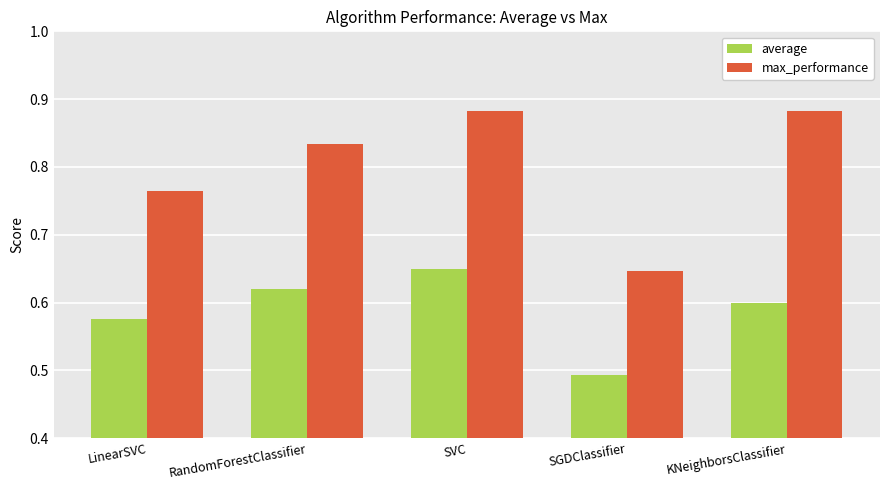

Which series has the largest range (max minus min)?

max_performance